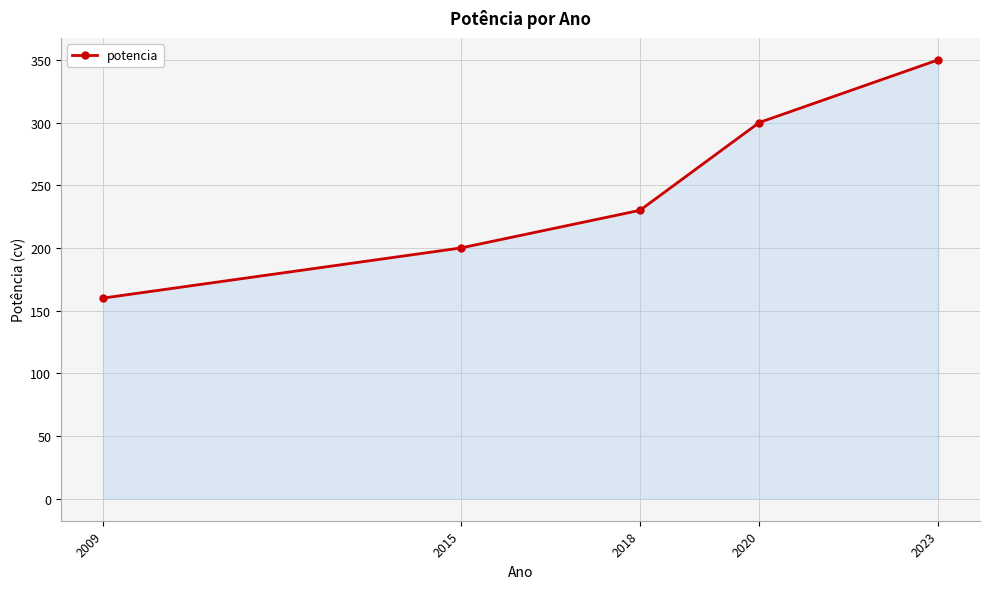

List the labels in order of value, largest first.

2023, 2020, 2018, 2015, 2009